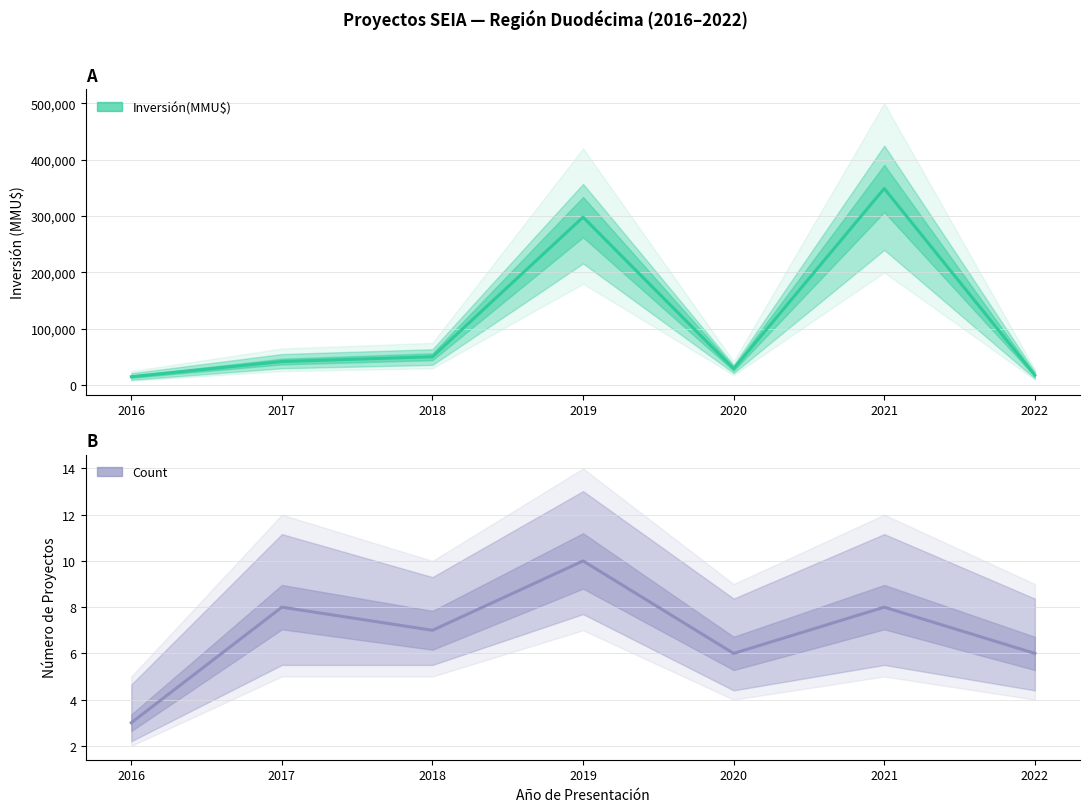

The Count series shows 6 at 2020. True or false?

True